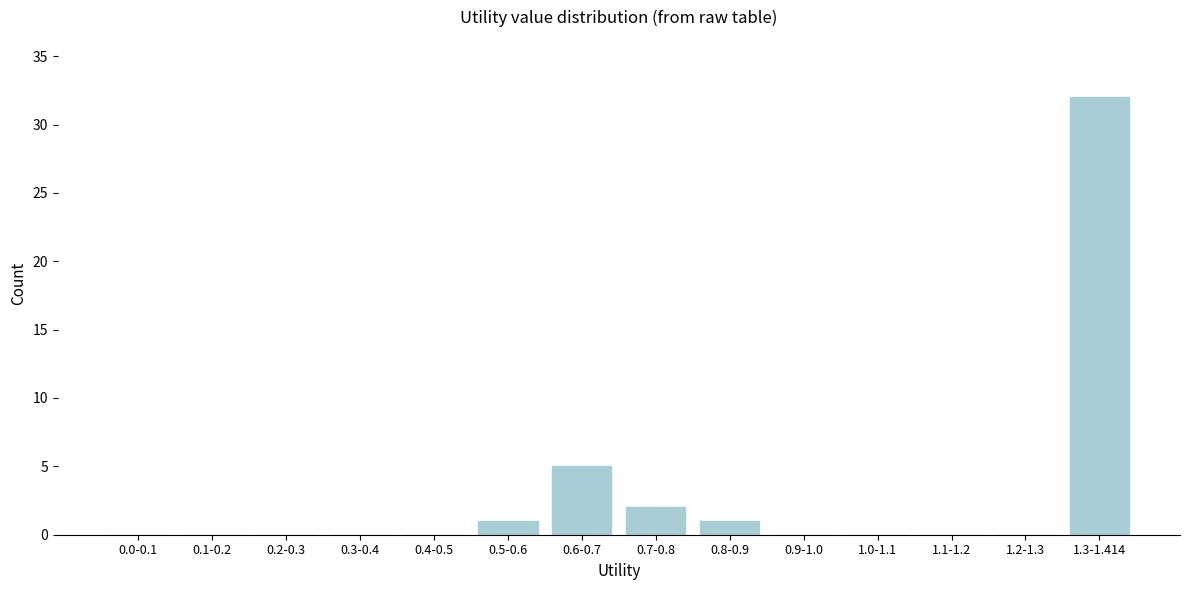

Reading left to right, extract all data points from this chart.

0.0-0.1=0	0.1-0.2=0	0.2-0.3=0	0.3-0.4=0	0.4-0.5=0	0.5-0.6=1	0.6-0.7=5	0.7-0.8=2	0.8-0.9=1	0.9-1.0=0	1.0-1.1=0	1.1-1.2=0	1.2-1.3=0	1.3-1.414=32